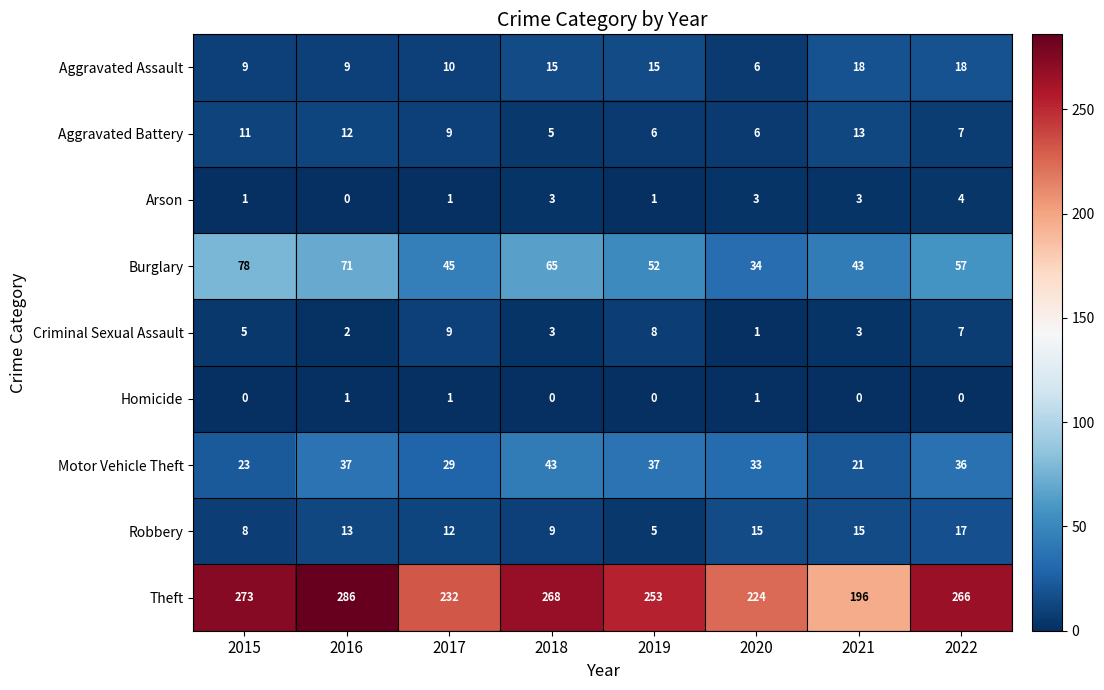

What is the sum of the Motor Vehicle Theft values at 2017 and 2021?

50